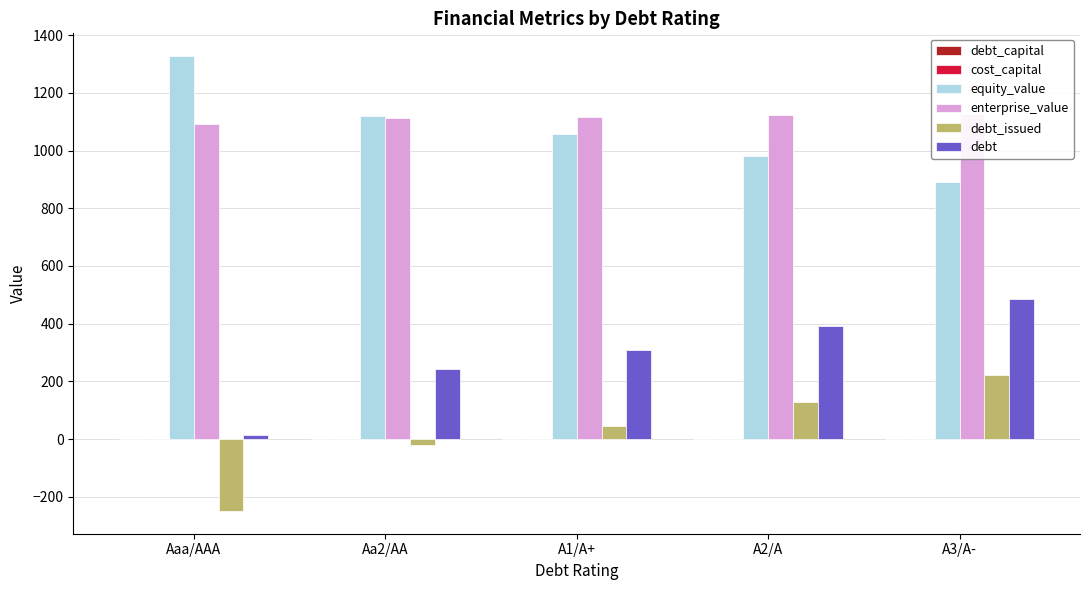

Reading left to right, extract all data points from this chart.

debt_capital: 0.0	0.2	0.2	0.3	0.4
cost_capital: 0.1	0.1	0.1	0.1	0.1
equity_value: 1327.8	1121.2	1056.6	980.4	890.1
enterprise_value: 1092.3	1114.7	1117.4	1122.1	1126.0
debt_issued: -249.3	-20.4	46.9	127.7	222.0
debt: 13.5	242.4	309.7	390.5	484.8